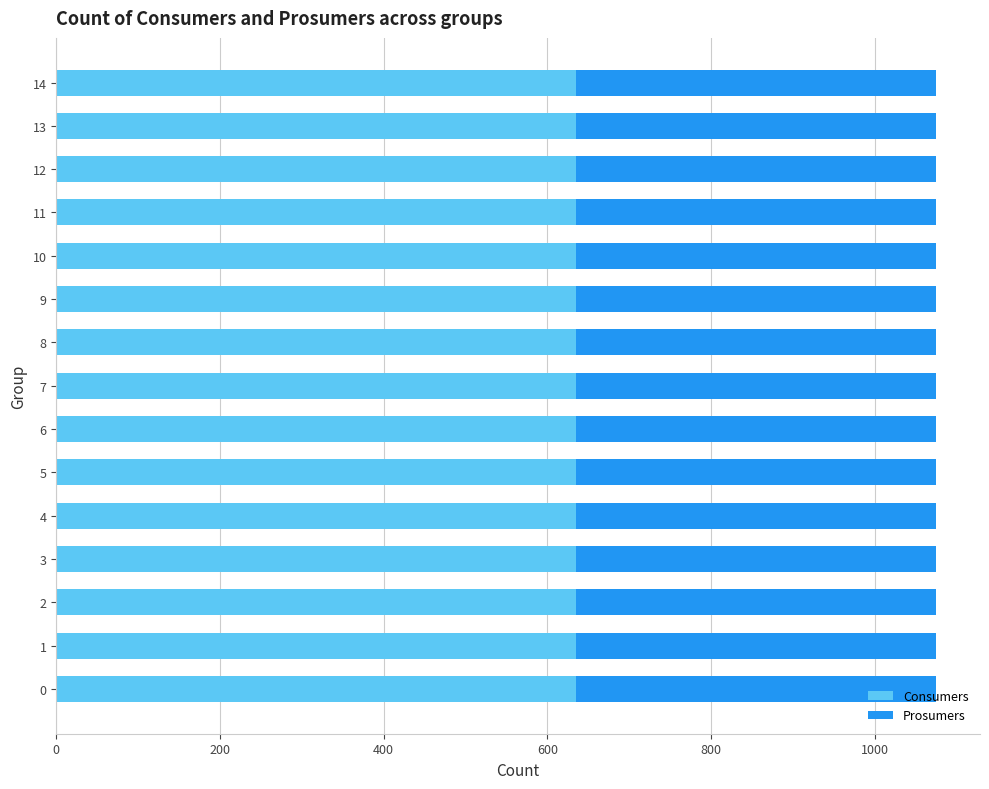

What is the average value of the Consumers series?

635